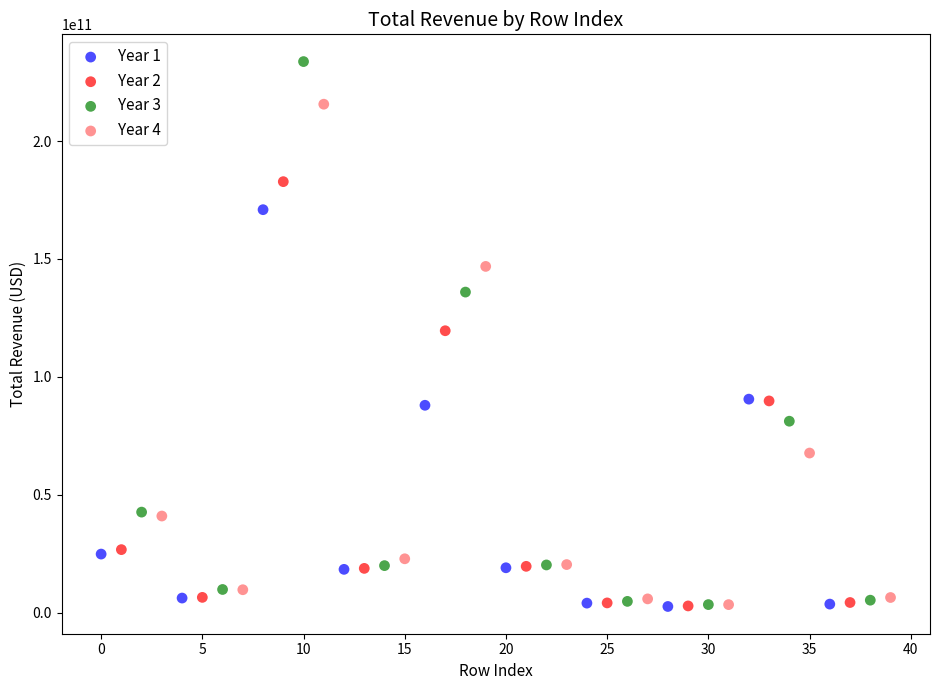

Which series has the largest Y range (max minus min)?

Year 3